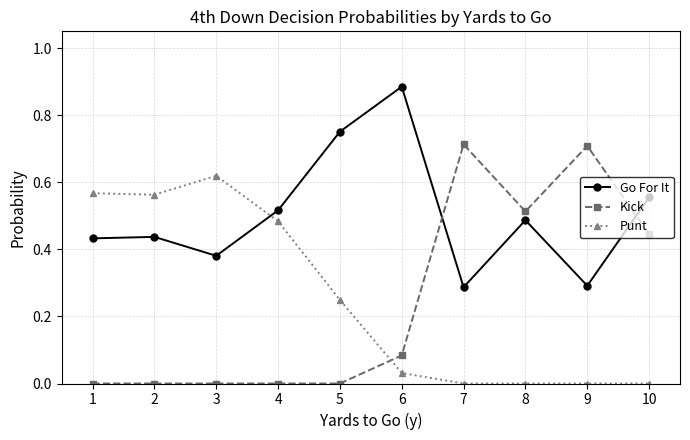

Count the Kick values in the range 0 to 1.

10